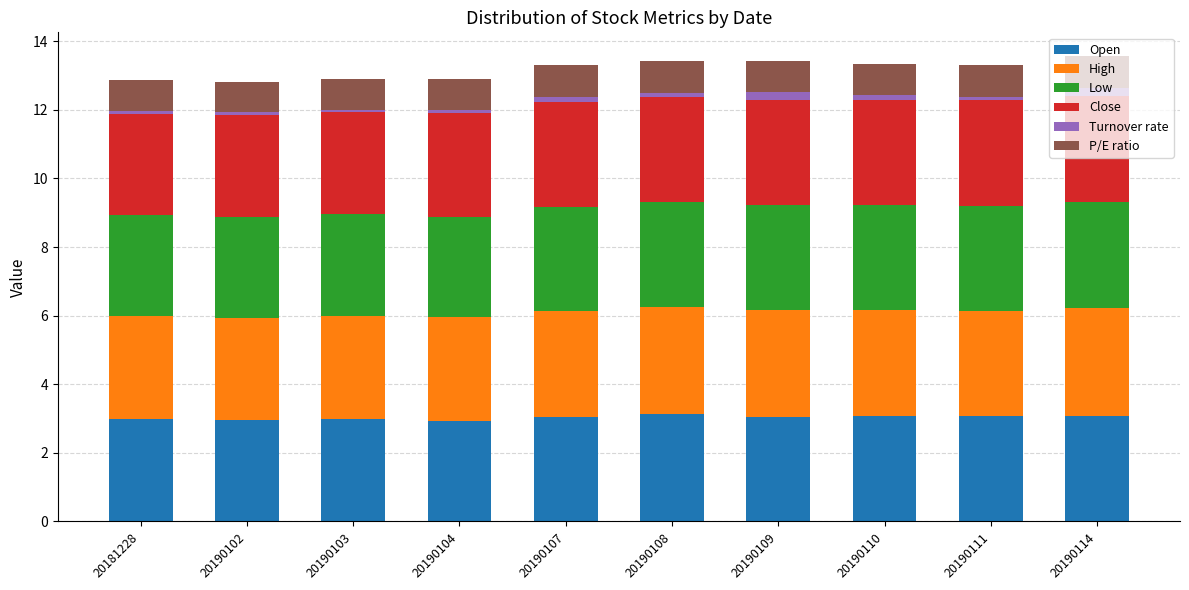

The Open series shows 3.1 at 20190110. True or false?

True